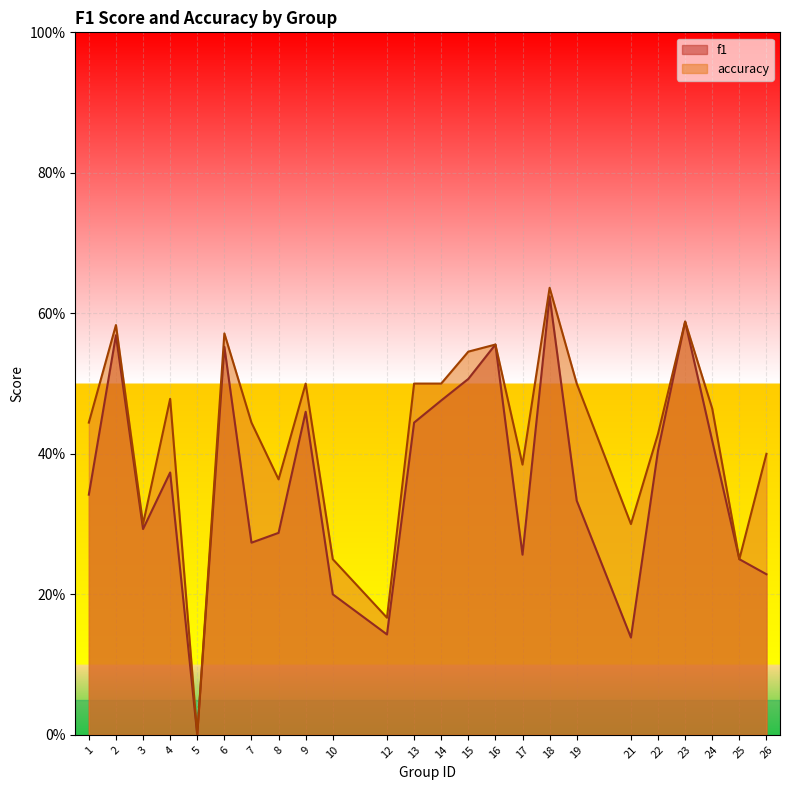

Does the chart display data point markers on the line(s)?

No